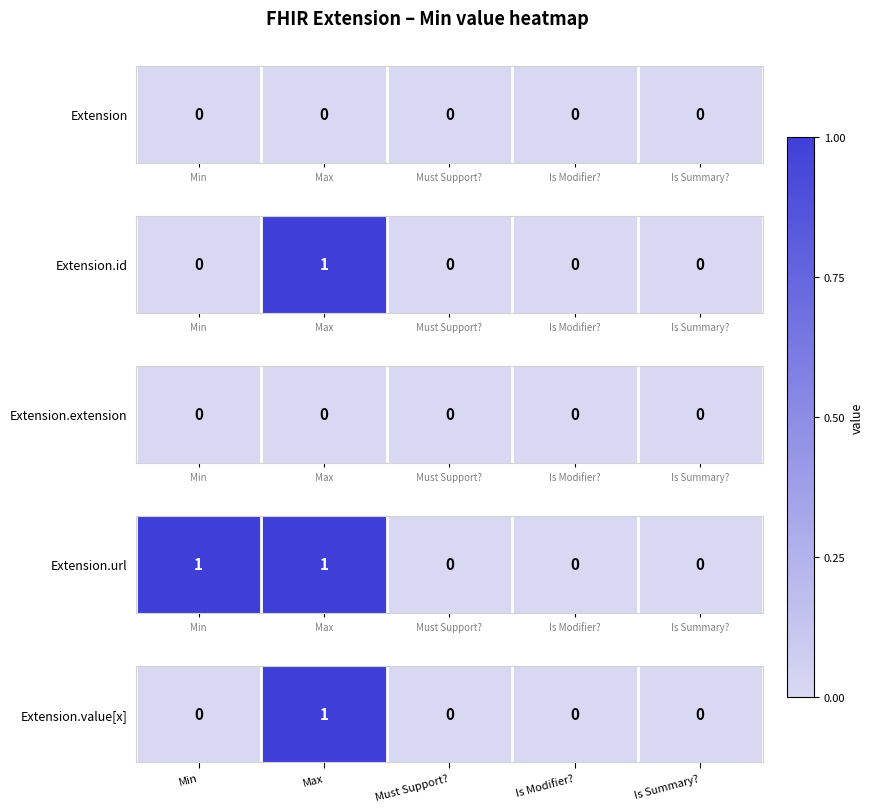

List the labels in order of value, smallest first.

Min, Must Support?, Is Modifier?, Is Summary?, Max